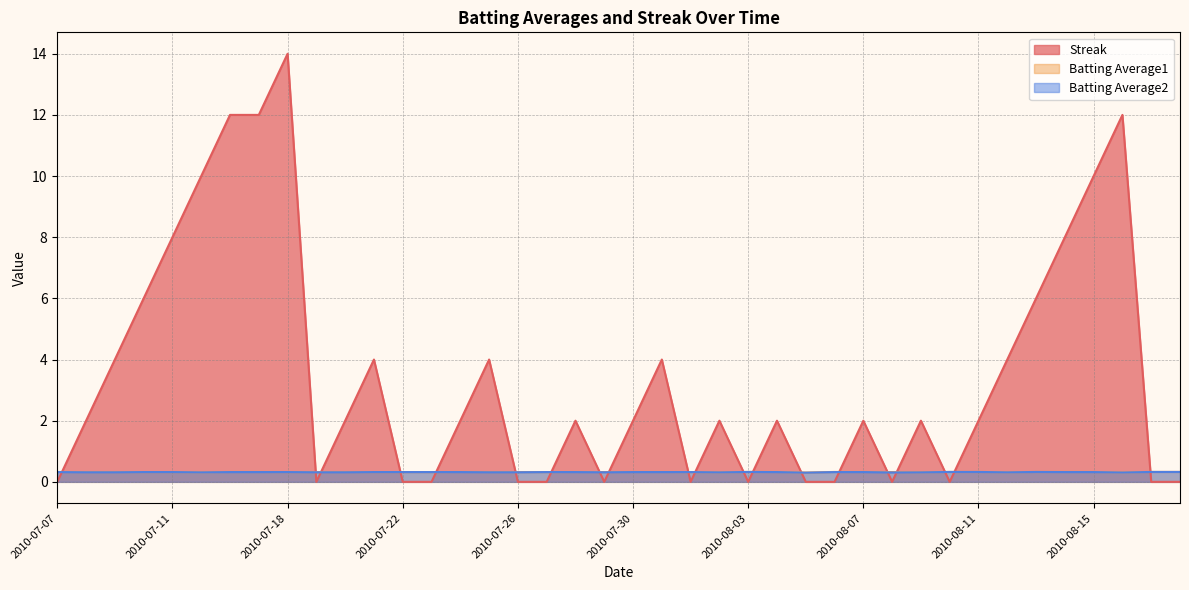

Which series ends up on top after the final intersection of Streak and Batting Average1?

Batting Average1